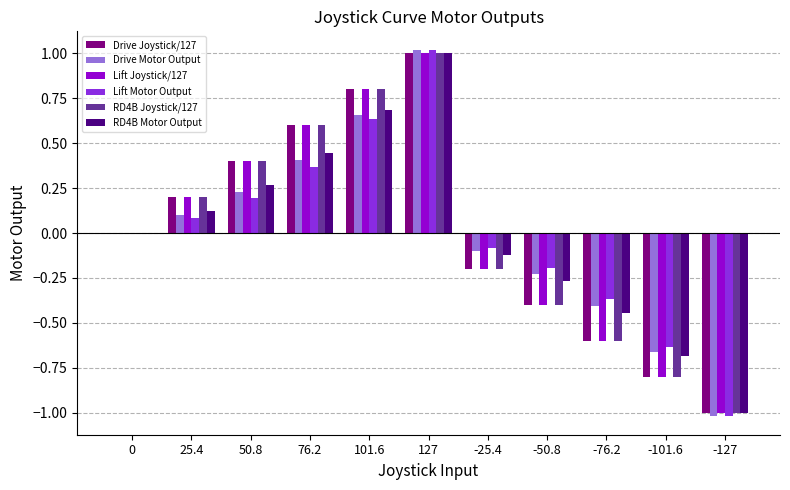

Which category has the highest value across all series?

127